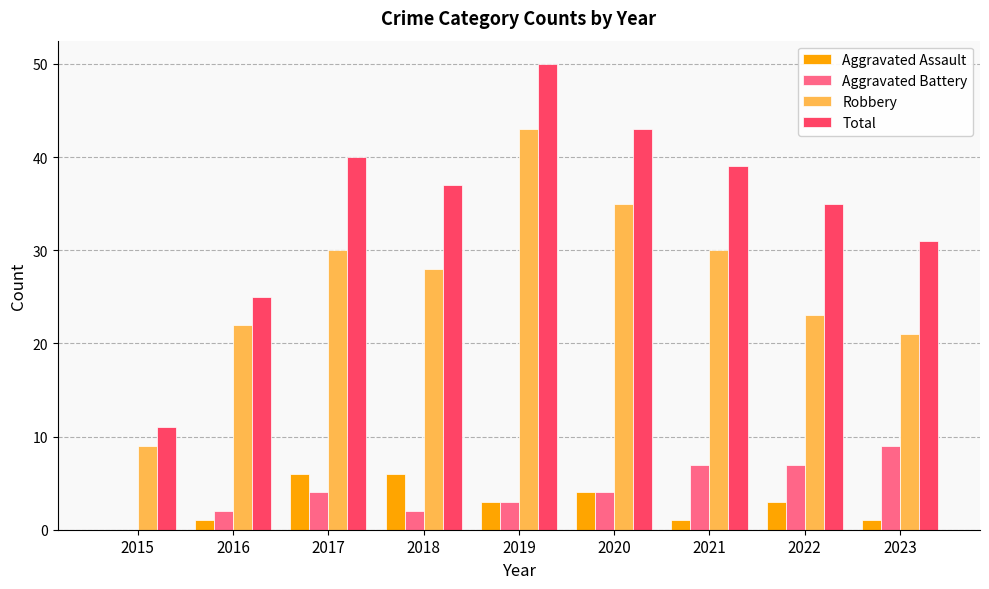

Are the bars horizontal?

No